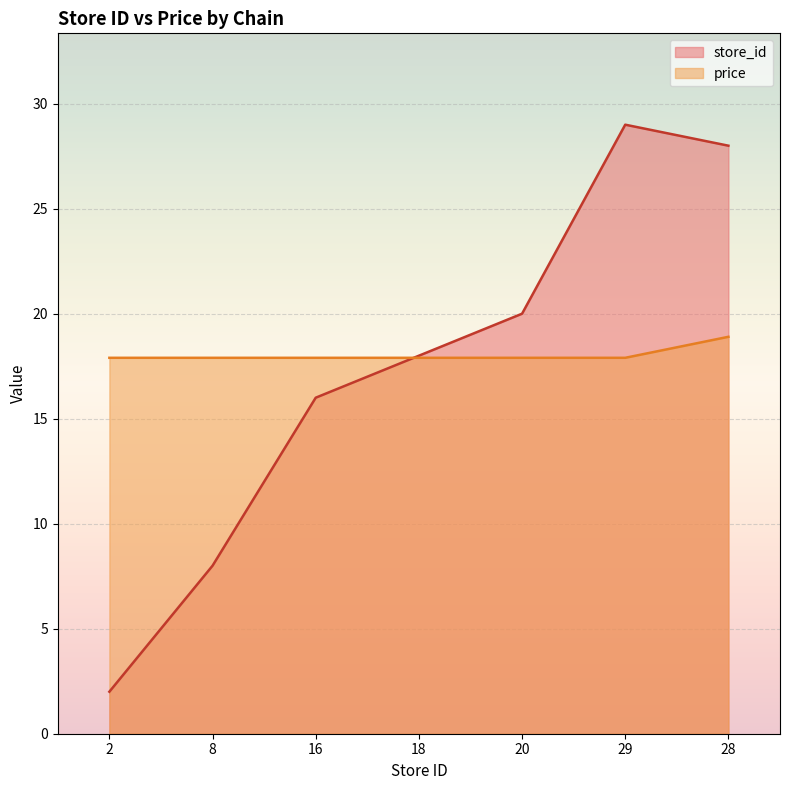

Which has a higher value, 29 or 18?

29